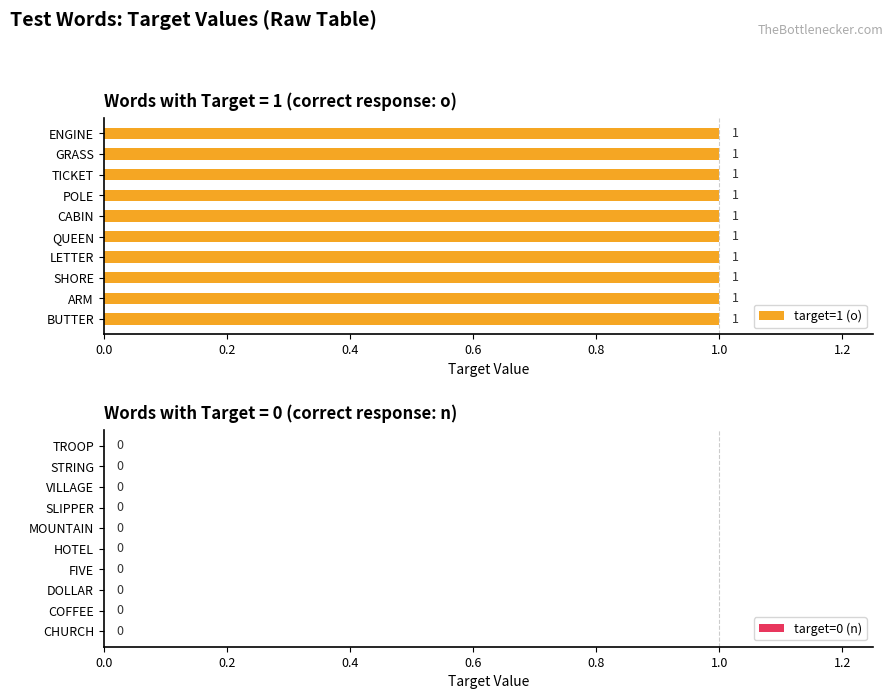

Rank the series by their average value, from highest to lowest.

target=1 (o), target=0 (n)